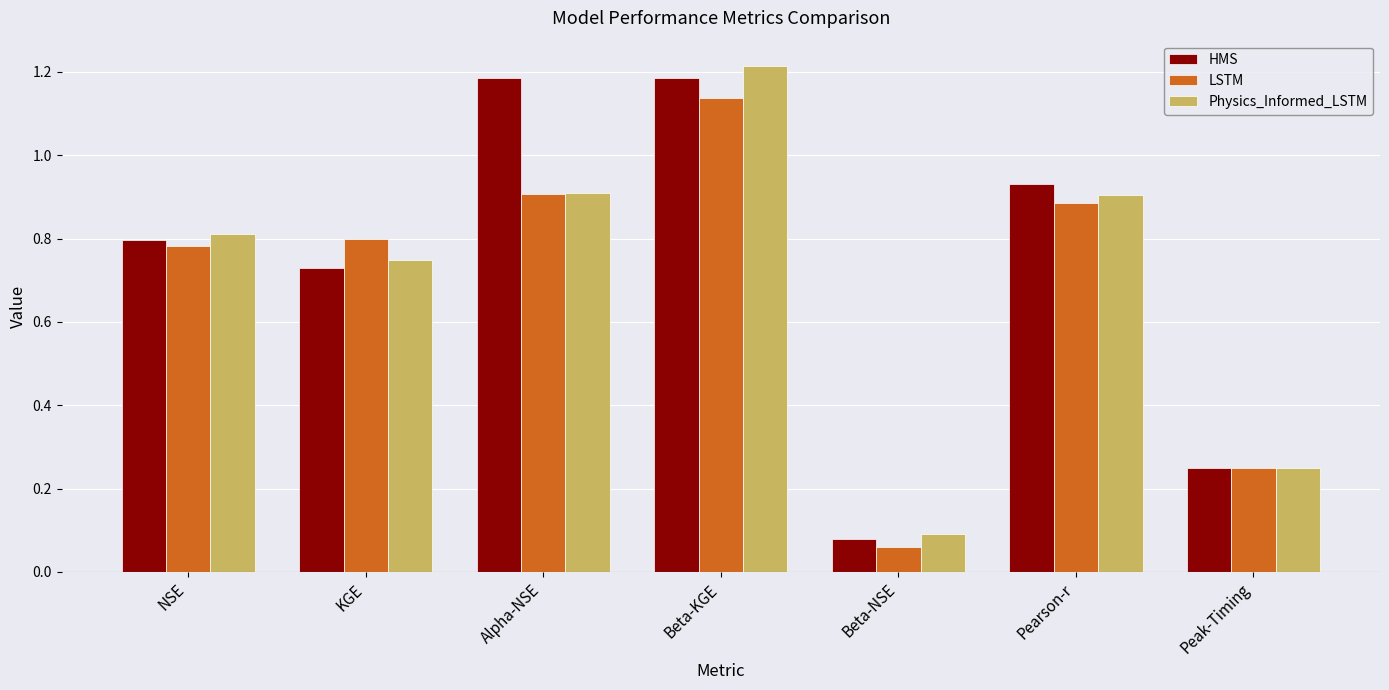

At which category is the sum across all series the highest?

Beta-KGE